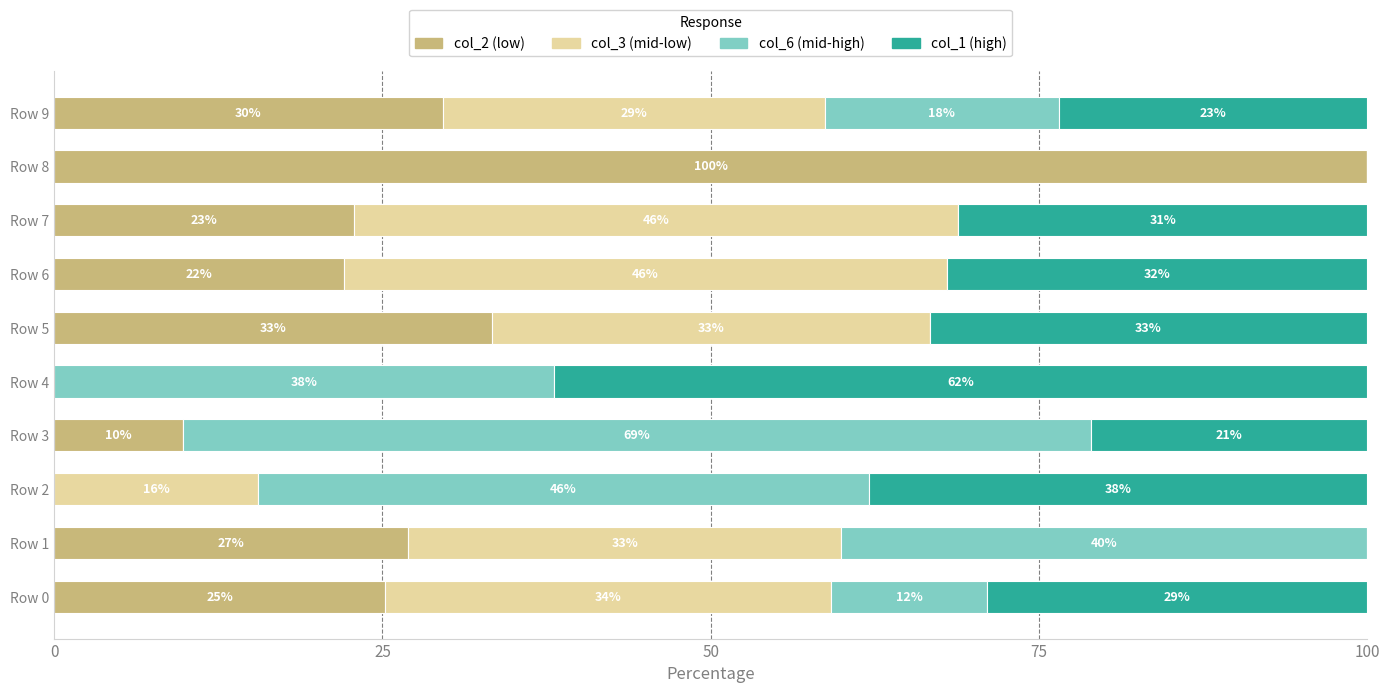

What is the total value across all series at Row 0?

100.0